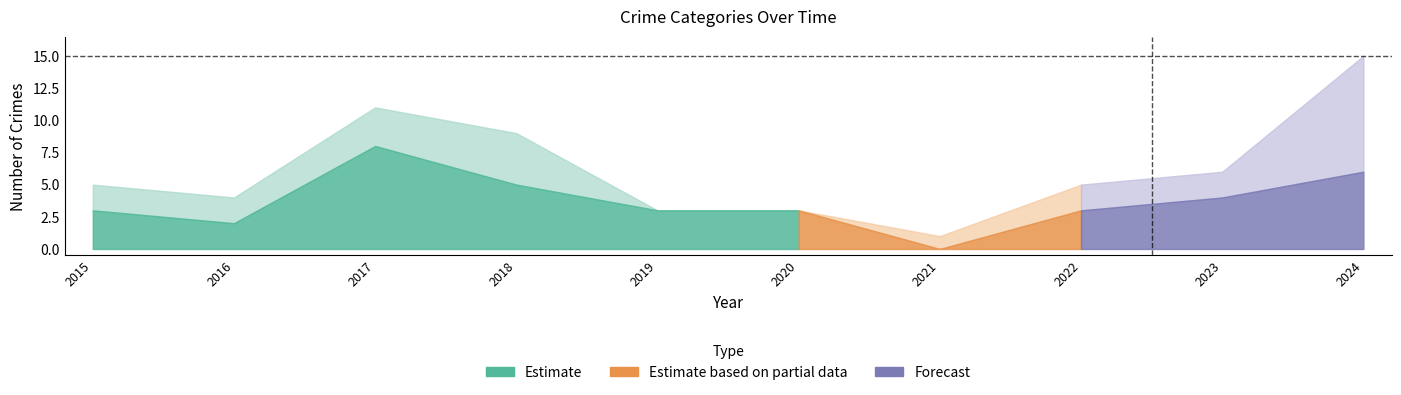

At which label is Total closest to 8?

2018